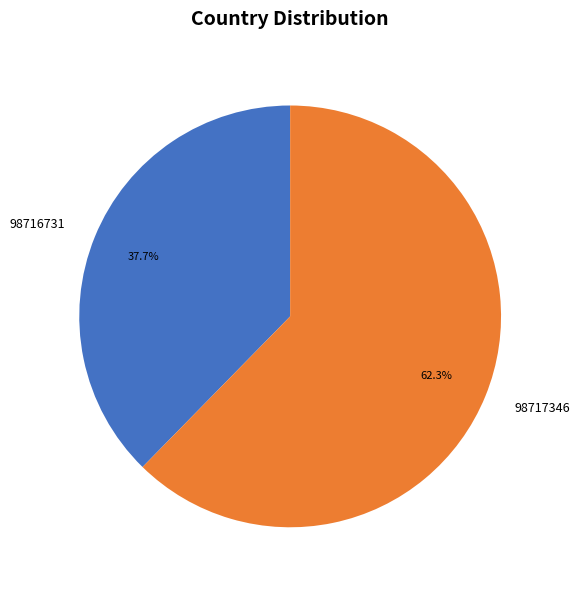

Which category accounts for the majority?

98717346